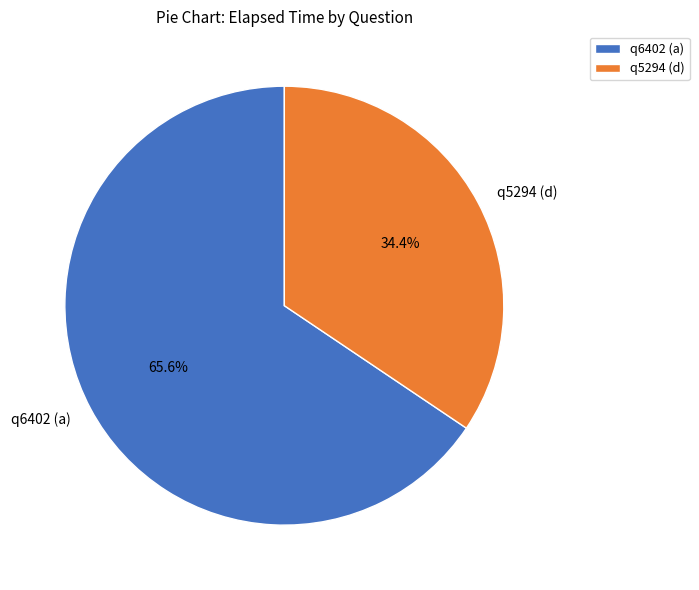

Approximately how many times larger is the value at q6402 (a) compared to q5294 (d)?

1.9